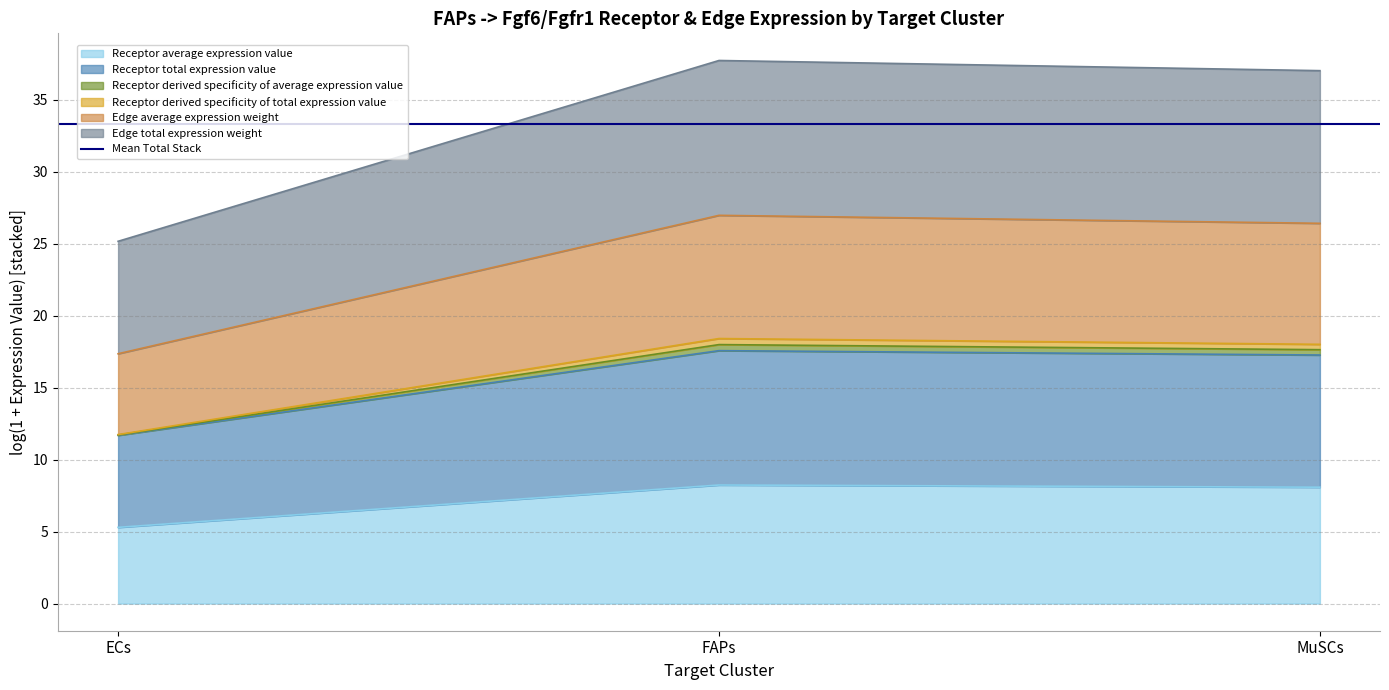

True or false: Receptor total expression value has a value of 17.3 at ECs.

True